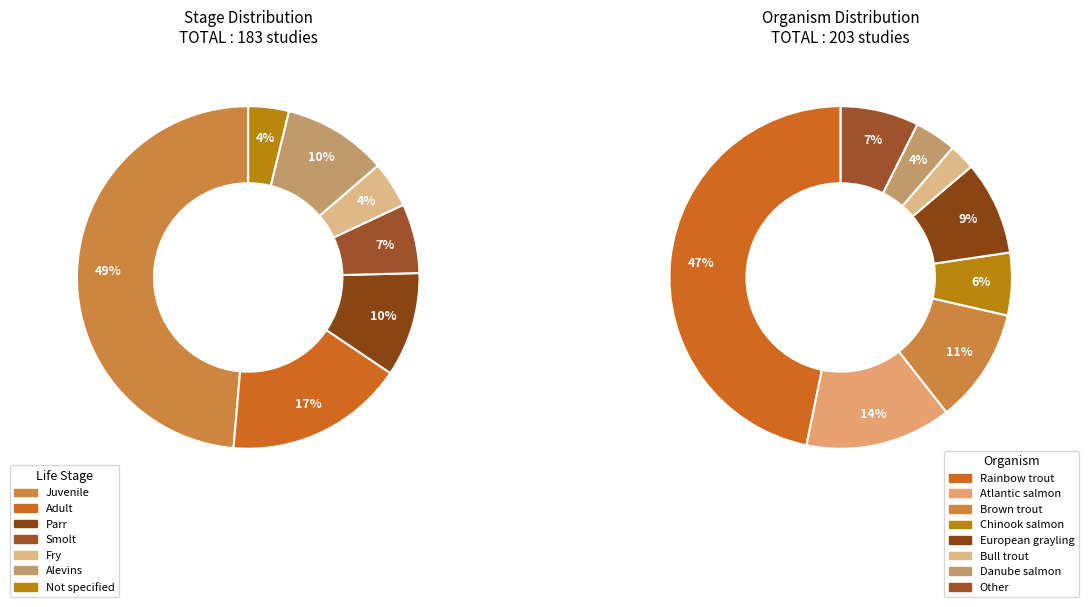

What percentage is the Juvenile slice, to the nearest percent?

49%